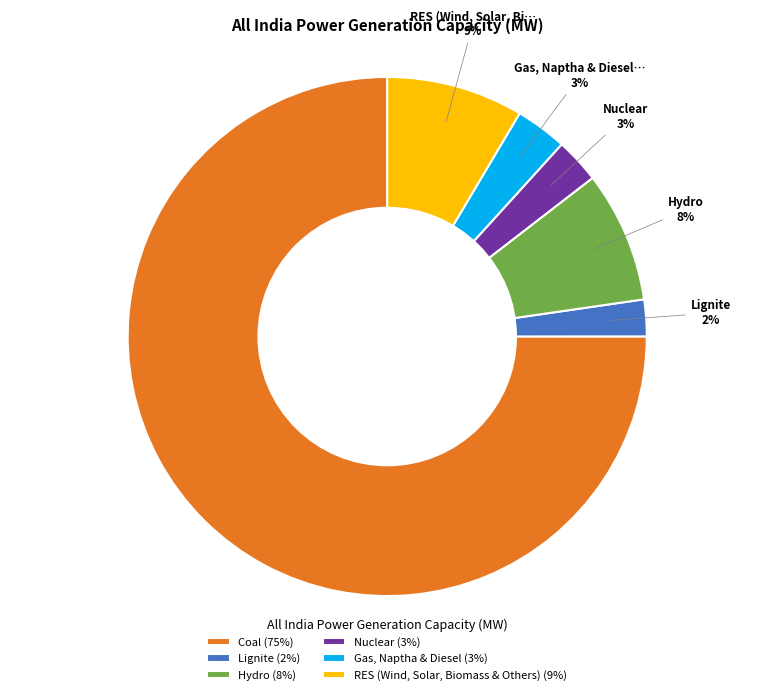

Is there any slice that represents more than half of the pie?

Yes